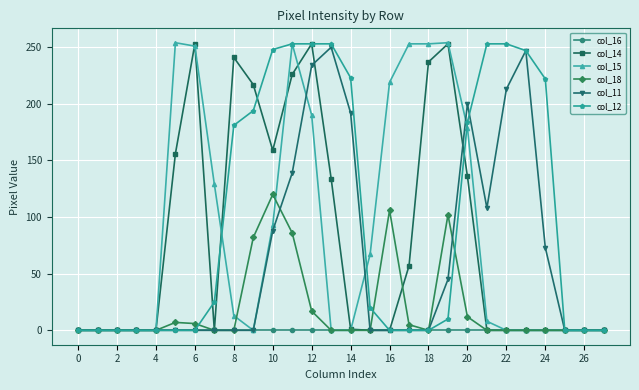

Which series has the largest total across all categories?

col_12